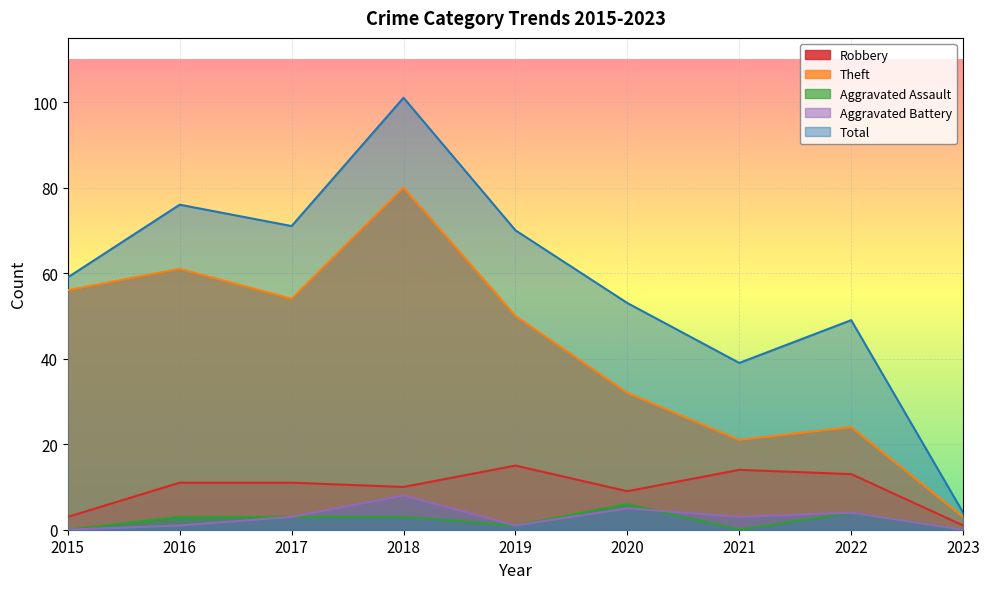

How many lines are shown in the chart?

5